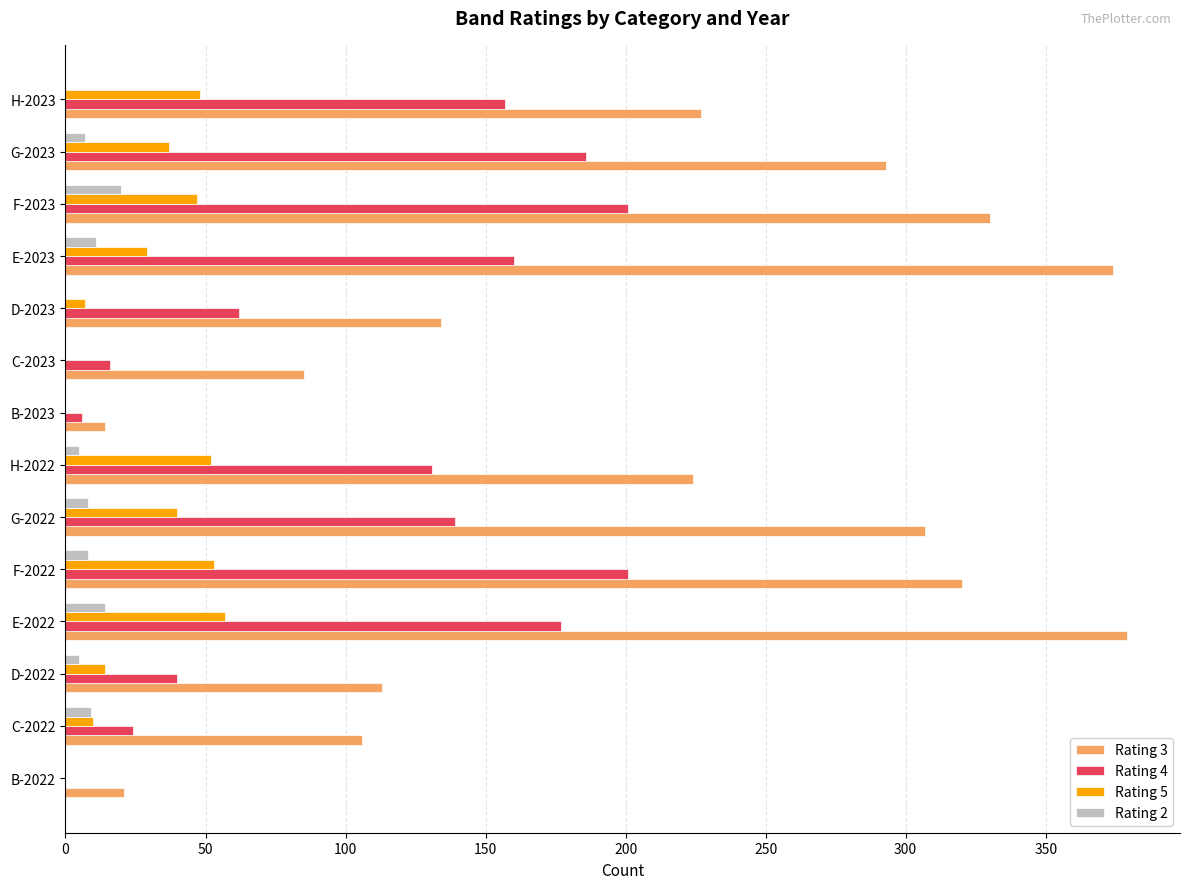

True or false: Rating 5 has a value of 52 at H-2022.

True